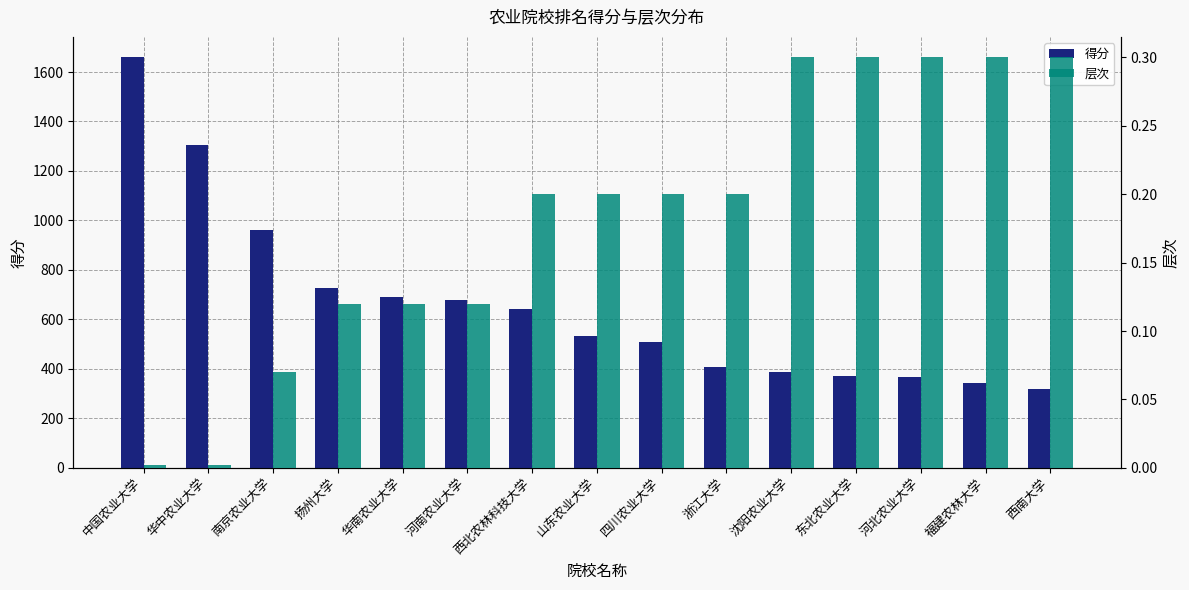

The 层次 series shows 0.3 at 福建农林大学. True or false?

True